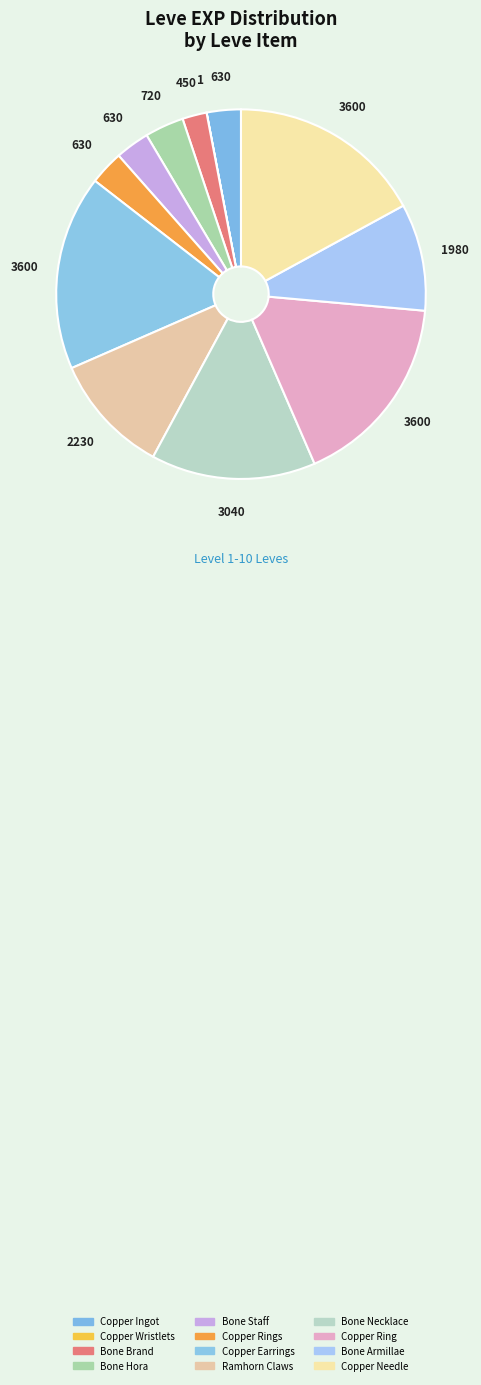

Is Copper Ring the majority of the pie?

No